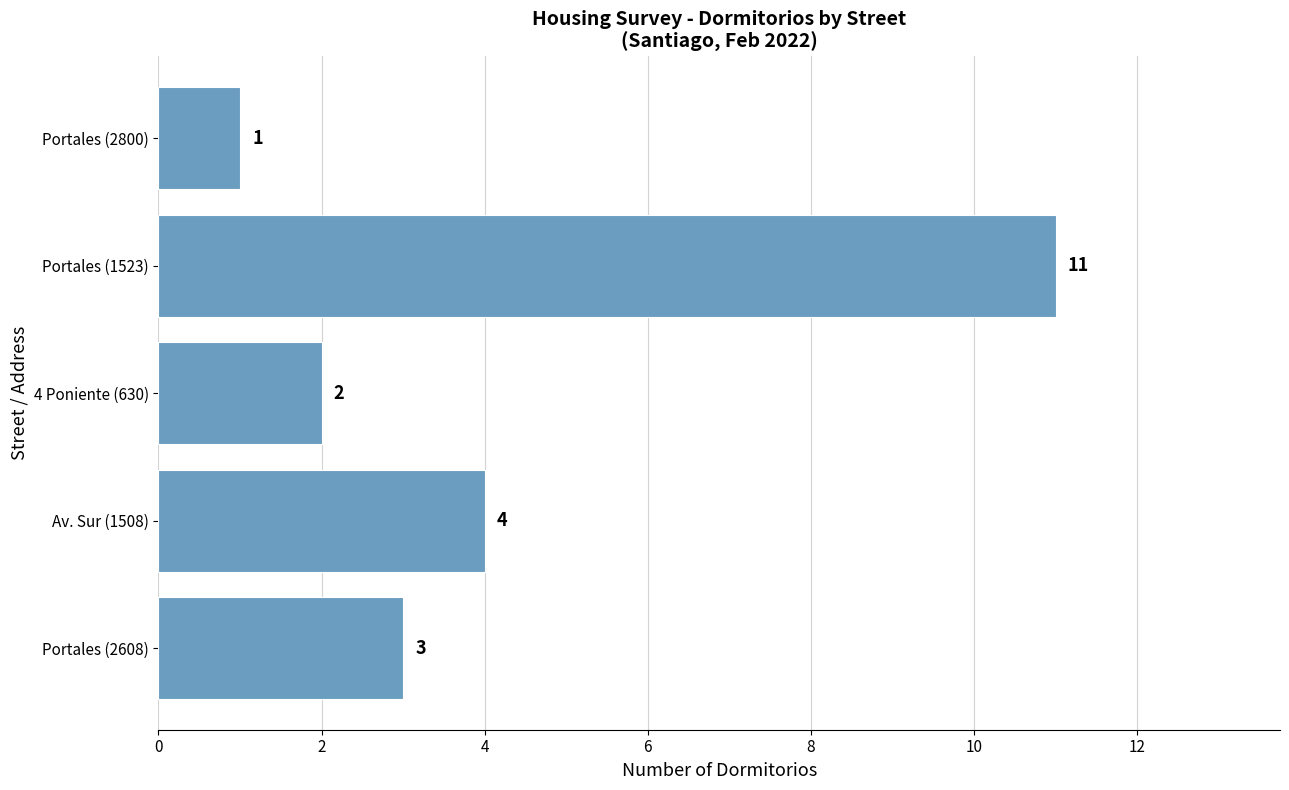

Which label corresponds to the smallest value in the chart?

Portales (2800)